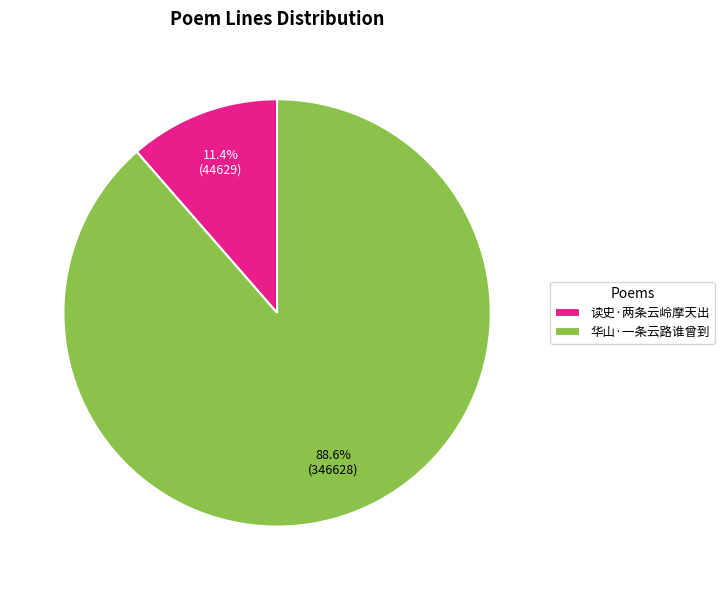

Does 读史·两条云岭摩天出 account for over 50% of the chart?

No